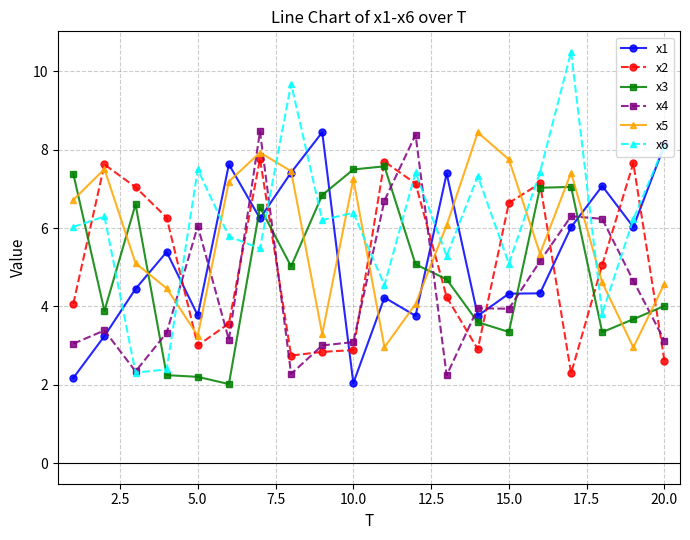

Which series has the largest range (max minus min)?

x6